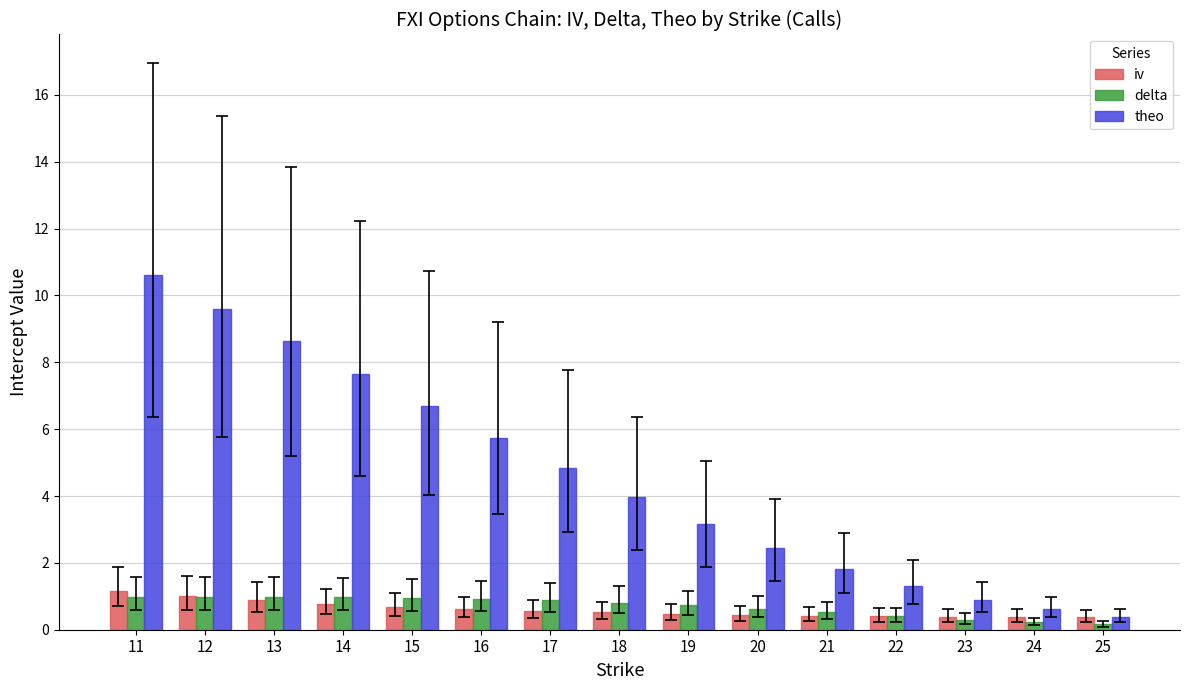

What is the value of the iv bar at the 10th from the left?

0.4